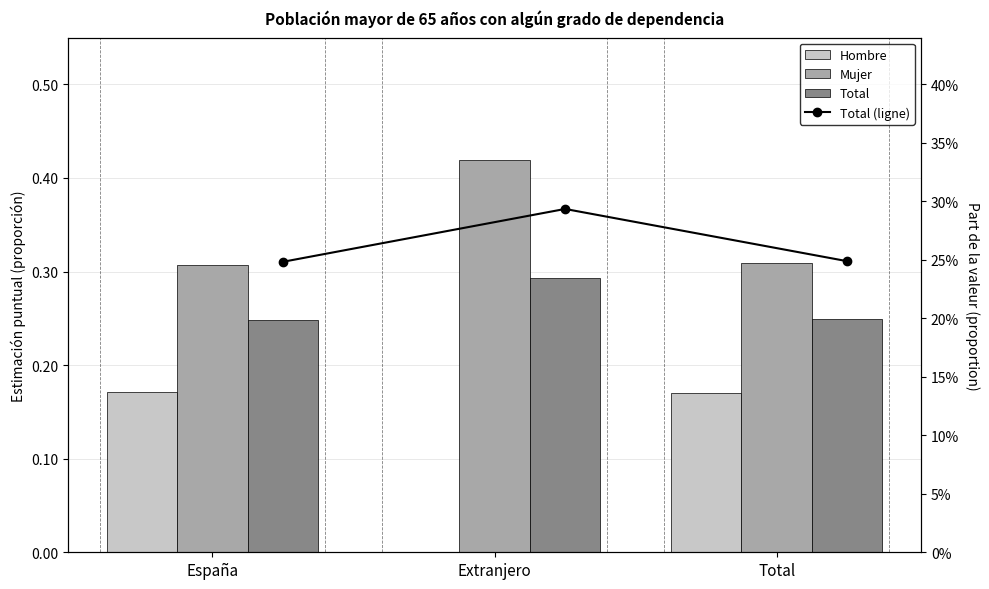

What is the label of the 1st bar from the left?

España